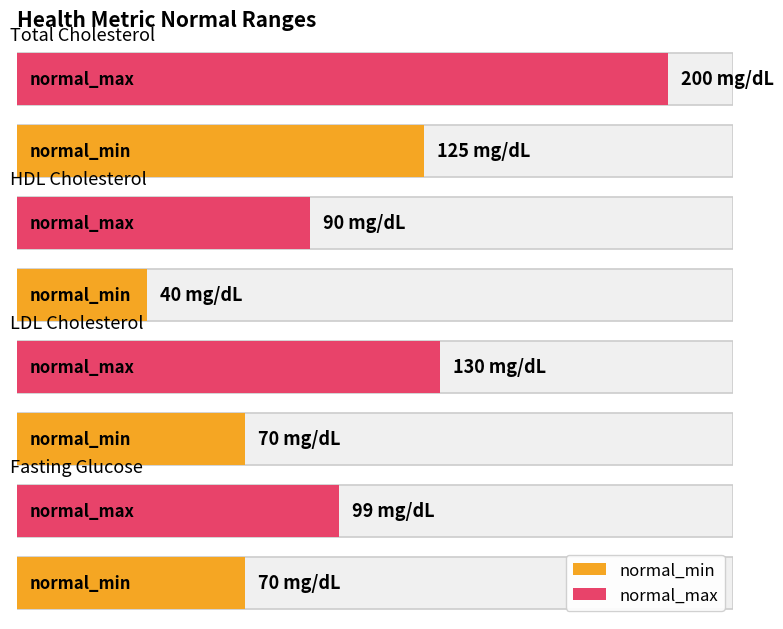

What is the spread (max minus min) of values at HDL Cholesterol?

50